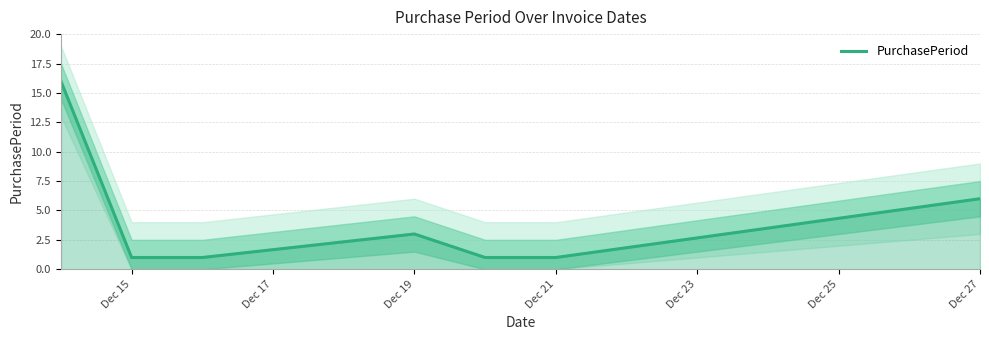

What is the difference between the second highest and minimum values?

5